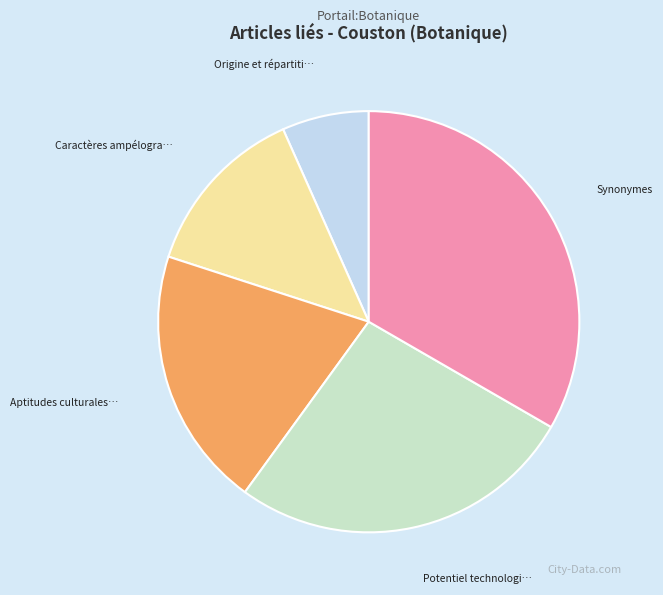

Is there a majority slice in this chart?

No